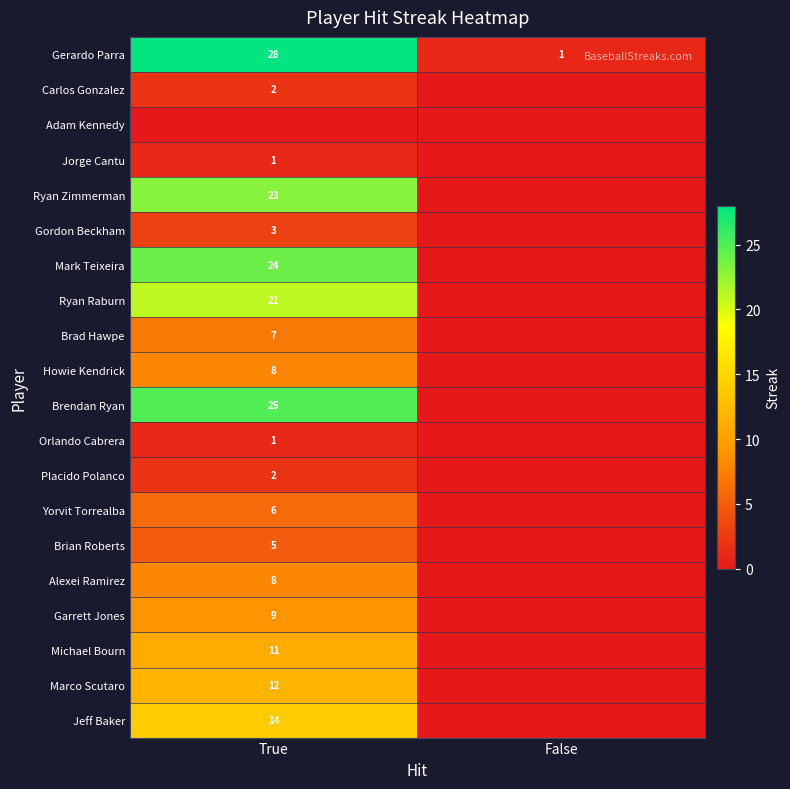

The Yorvit Torrealba series shows 6 at True. True or false?

True